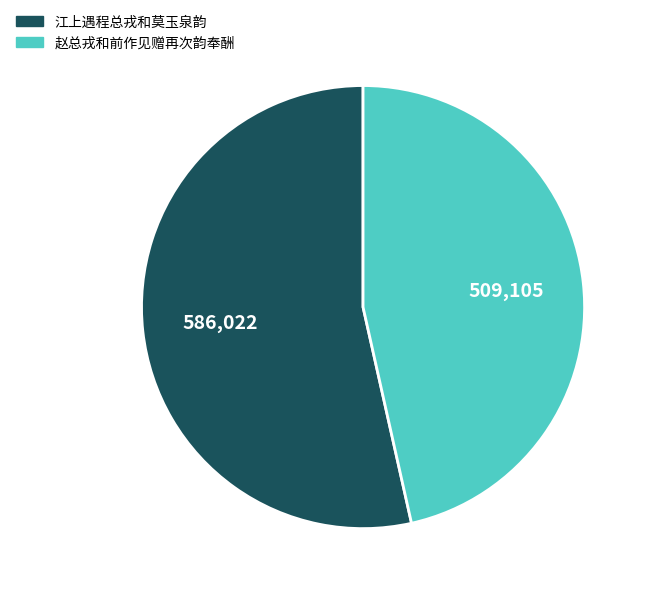

How many segments does this pie chart have?

2